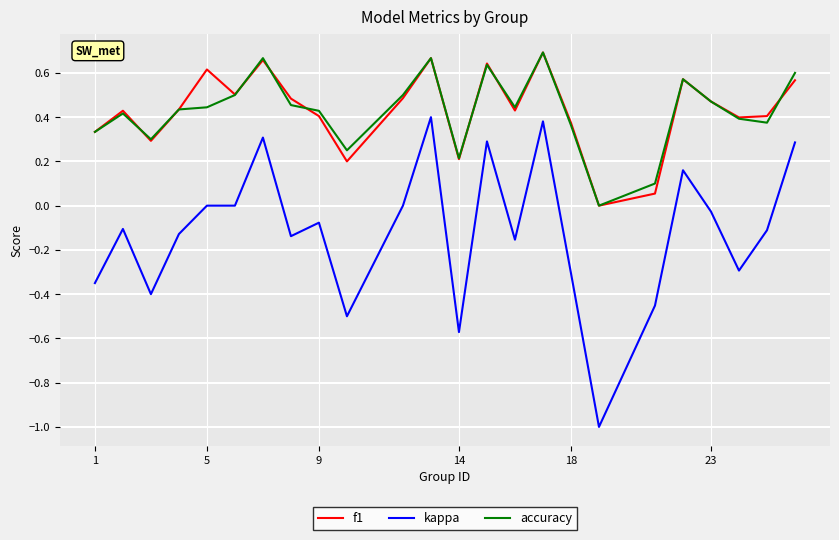

Does the chart display data point markers on the line(s)?

No